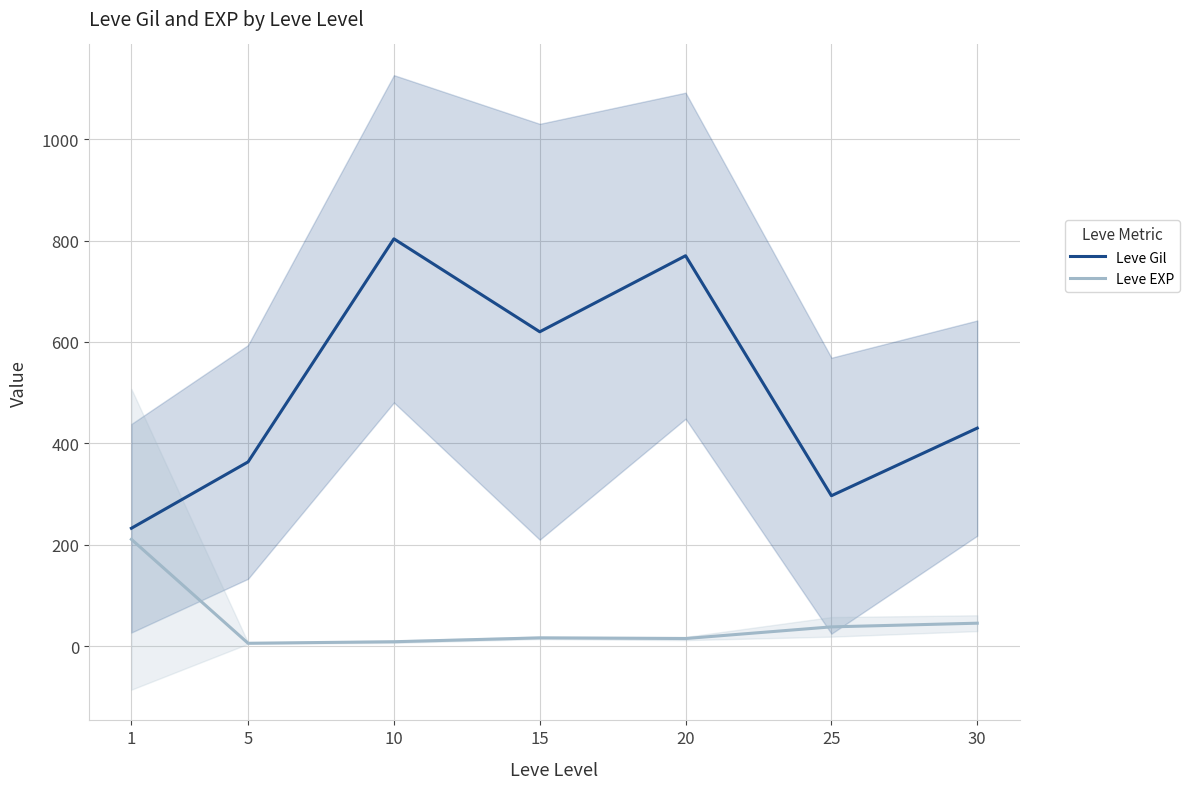

The Leve Gil series shows 1122.9 at 20. True or false?

False